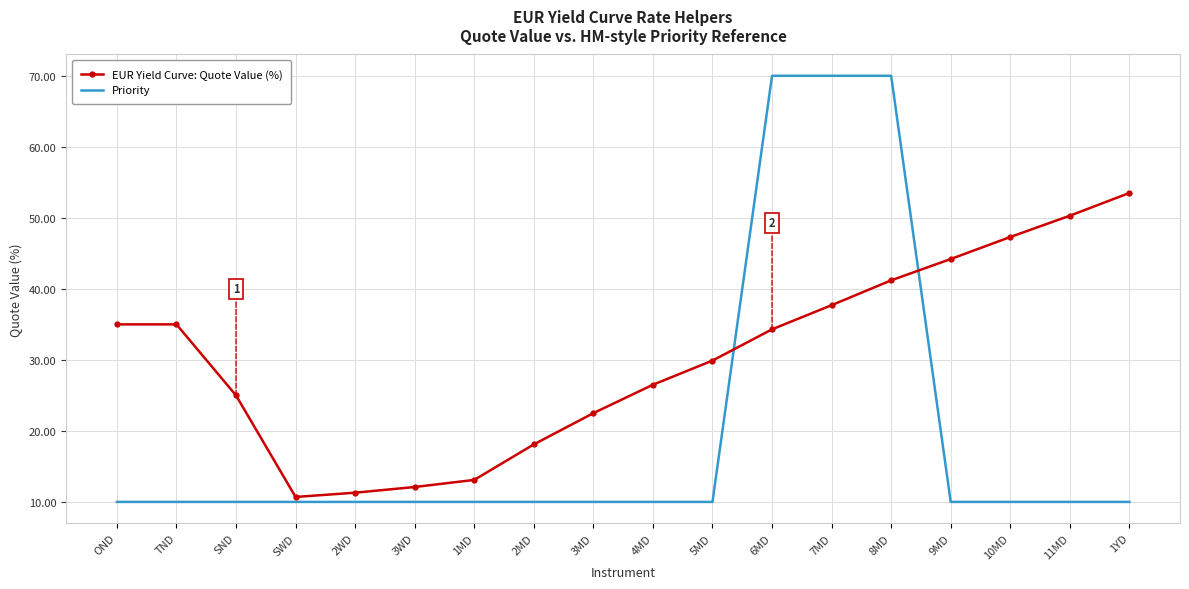

The value of EUR Yield Curve: Quote Value (%) at 2WD is 11.3. True or false?

True